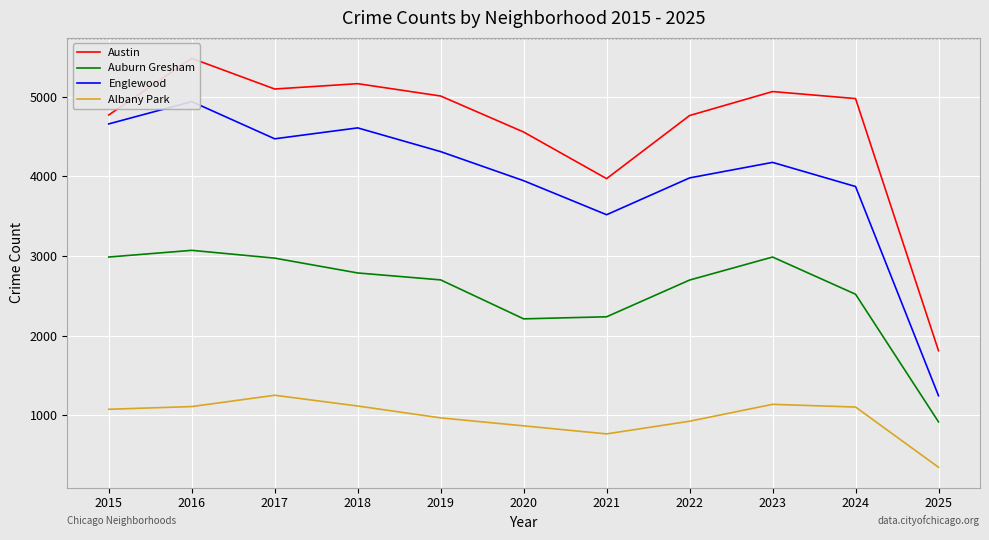

Where is the first local minimum for Austin?

2017